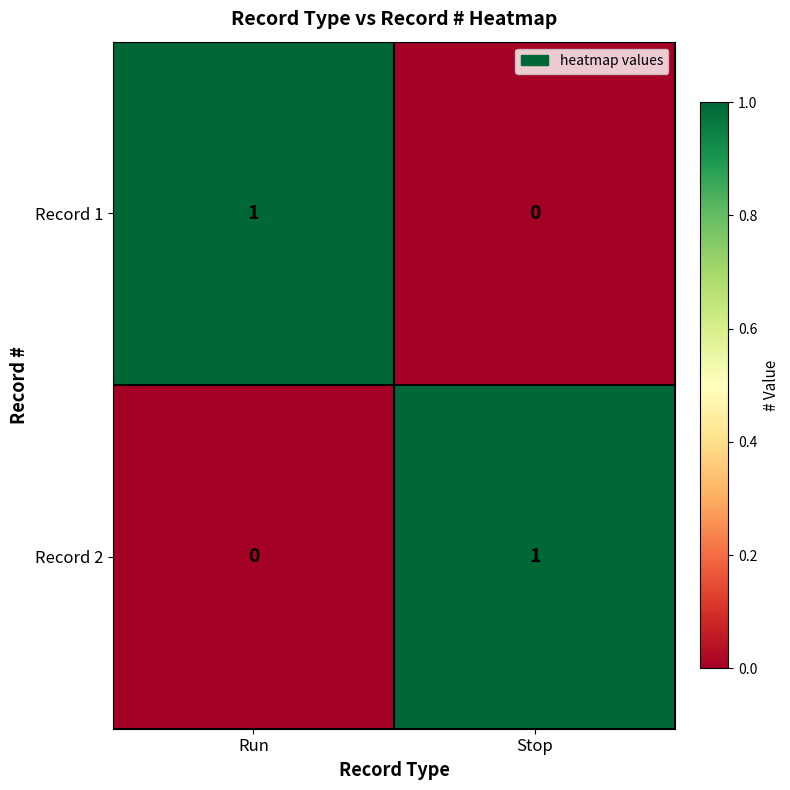

Is the value of Record 2 at Run greater than the value of Record 1 at Run?

No